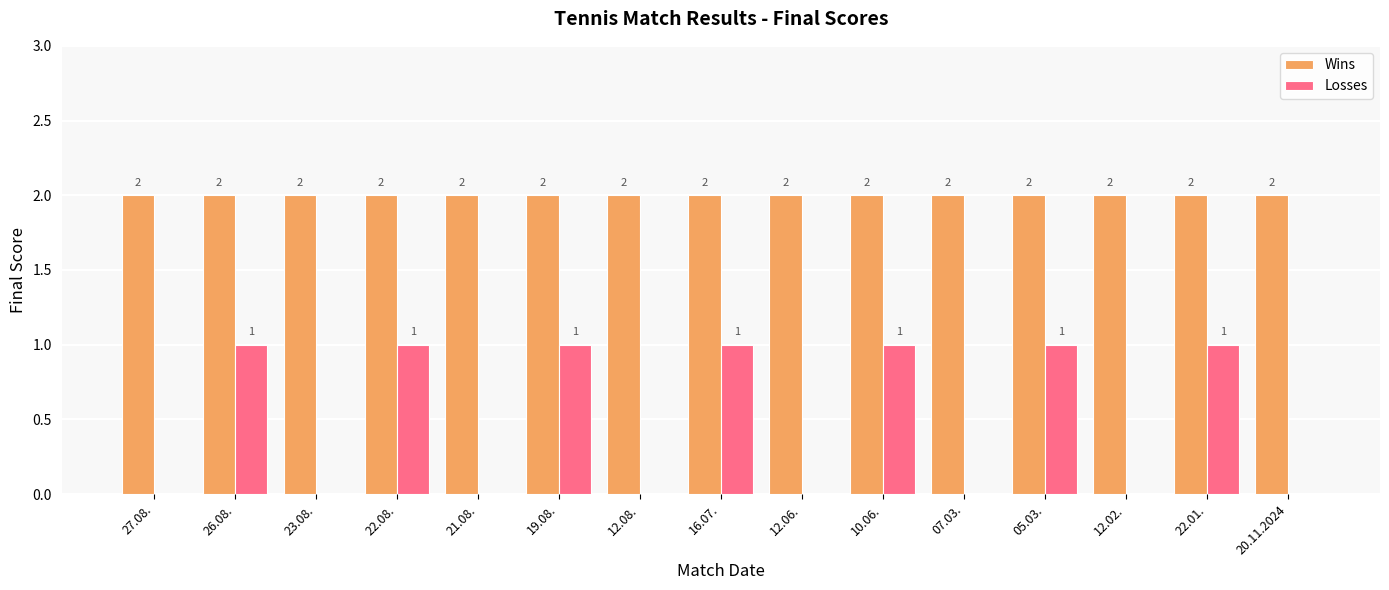

What are all the series names shown in the legend?

Wins, Losses